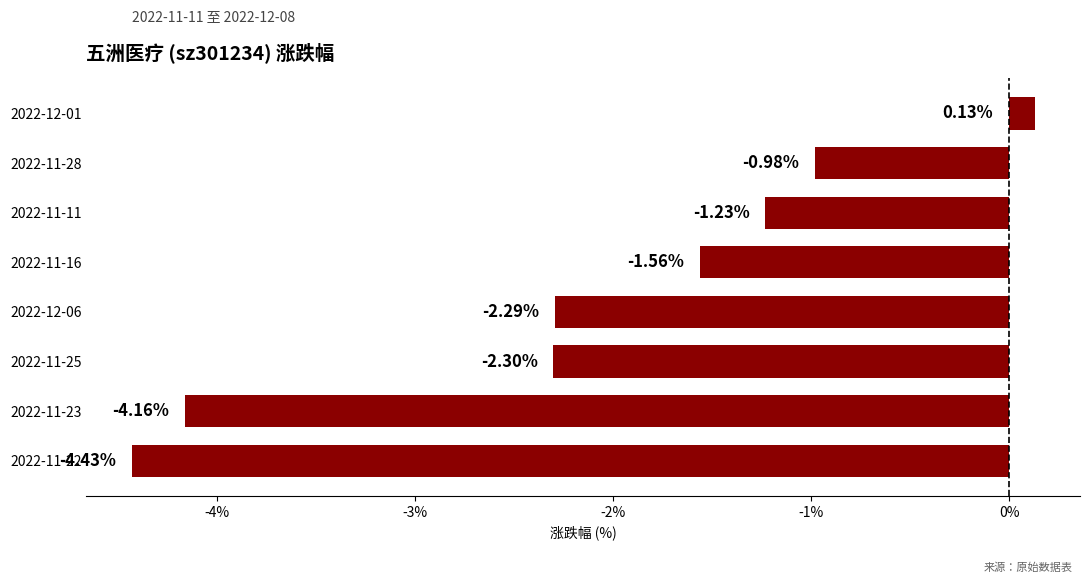

Rank the categories by value from lowest to highest.

2022-11-22, 2022-11-23, 2022-11-25, 2022-12-06, 2022-11-16, 2022-11-11, 2022-11-28, 2022-12-01